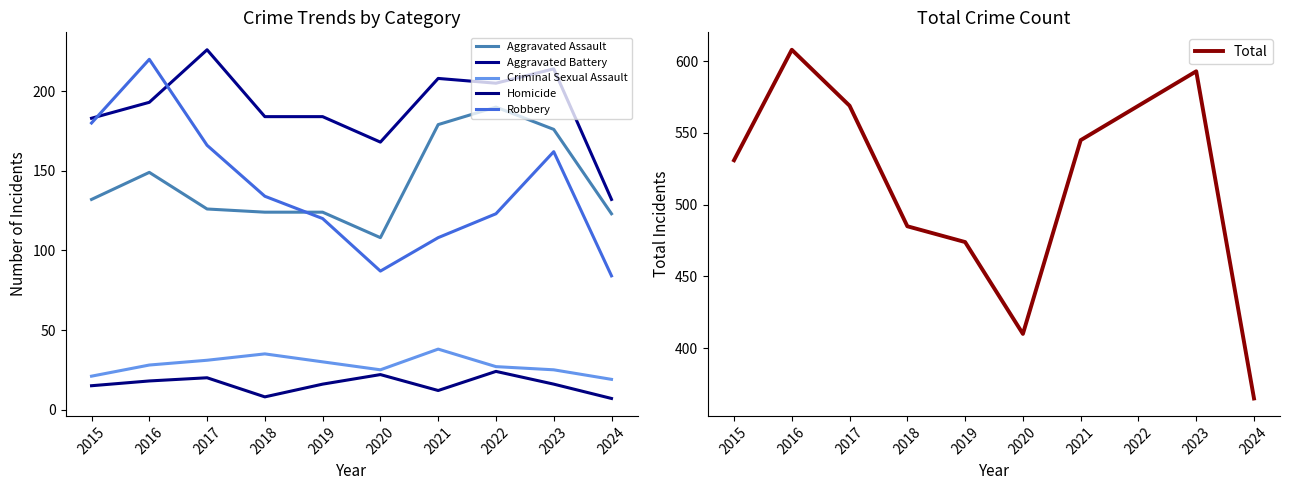

Reading left to right, transcribe all the data shown in this chart.

Aggravated Assault: 132	149	126	124	124	108	179	190	176	123
Aggravated Battery: 183	193	226	184	184	168	208	205	214	132
Criminal Sexual Assault: 21	28	31	35	30	25	38	27	25	19
Homicide: 15	18	20	8	16	22	12	24	16	7
Robbery: 180	220	166	134	120	87	108	123	162	84
Total: 531	608	569	485	474	410	545	569	593	365